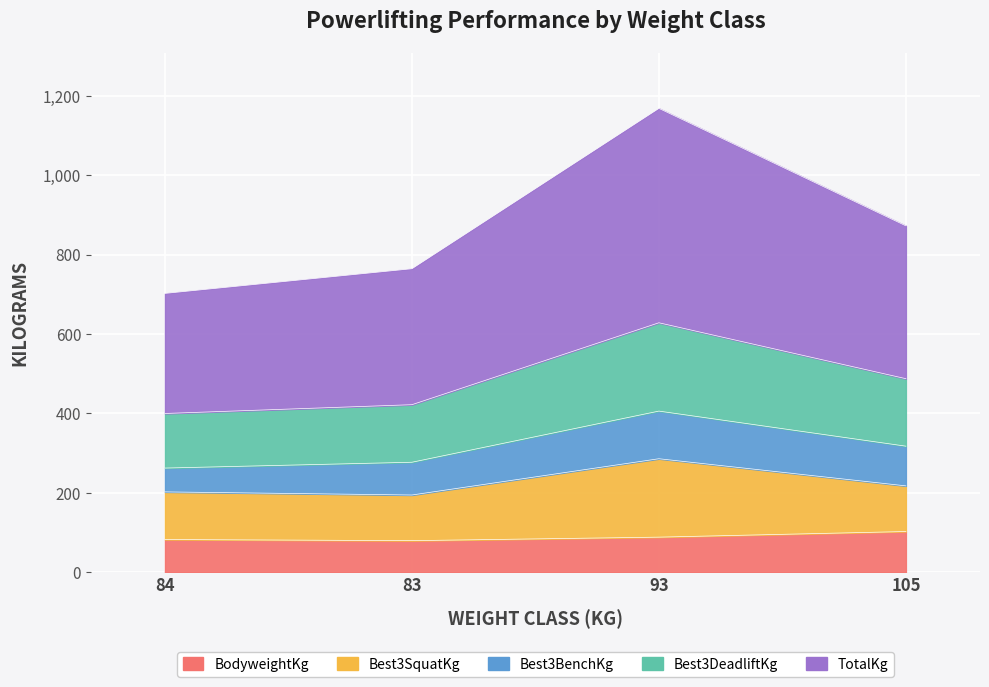

Between 83 and 84, which is larger?

84